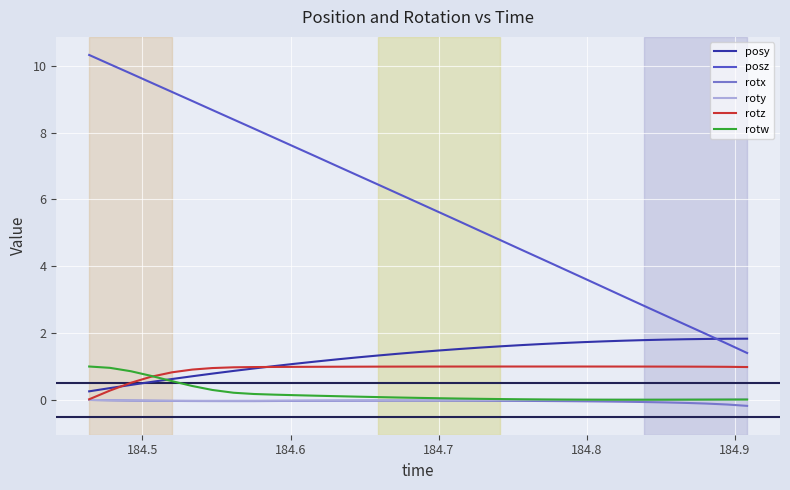

What is the maximum value shown in the chart?

10.3